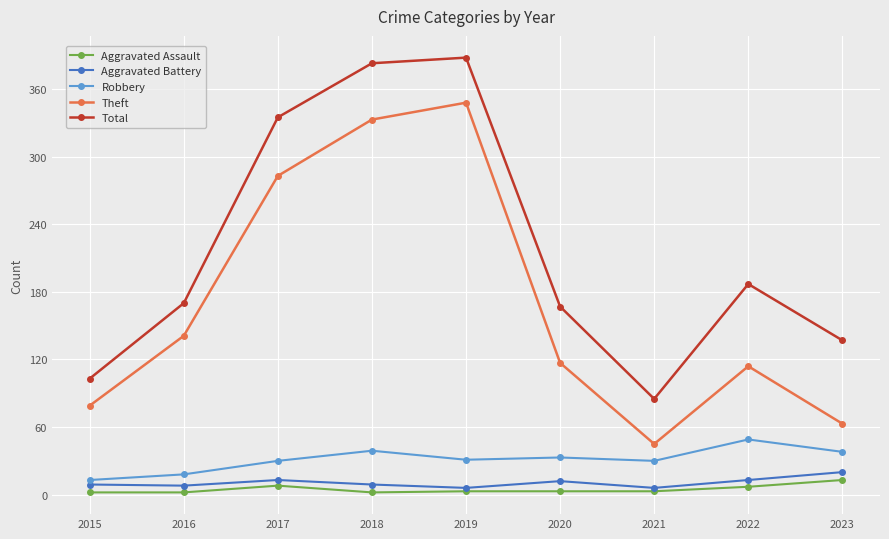

Does the chart display data point markers on the line(s)?

Yes